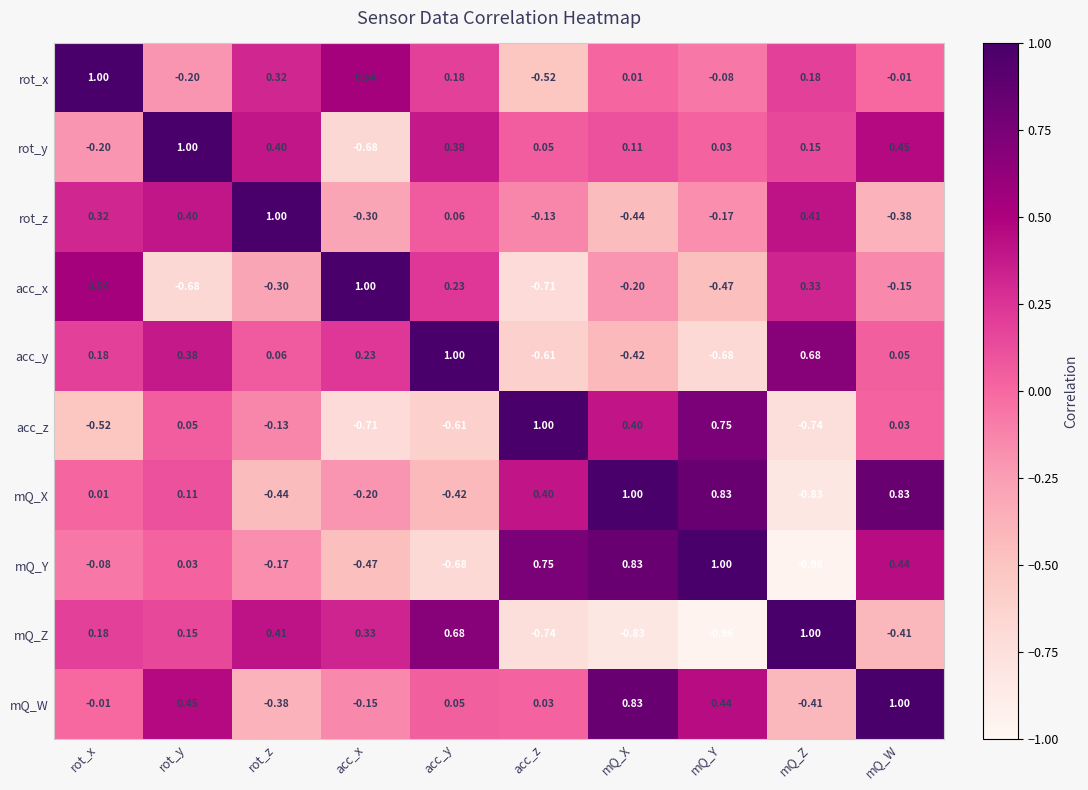

Which series changed the most between rot_y and mQ_Y?

mQ_Z